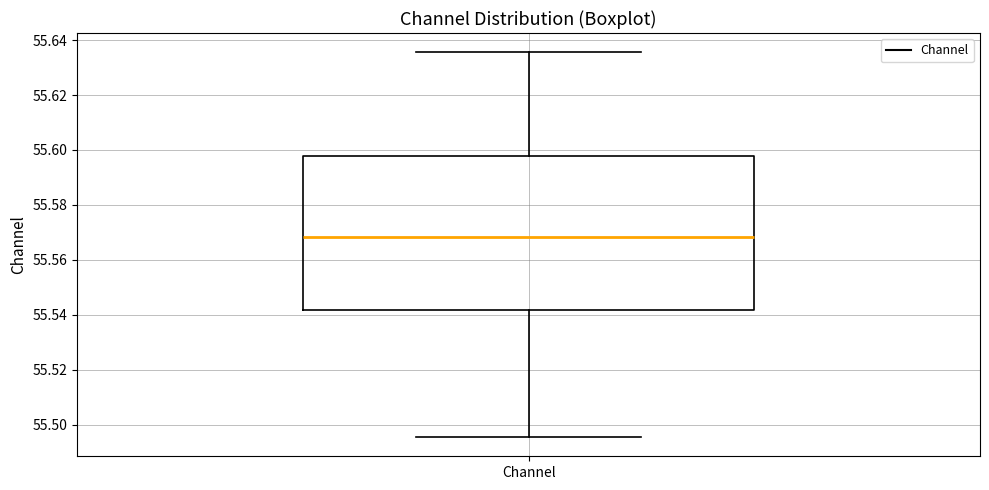

Read this box plot against the y-axis: the position of the median line, the range covered by the box, and the ends of both whiskers. The values are not printed on the chart, so give them approximately, as read against the axis.

median 55.568, box 55.542 to 55.598, whiskers 55.496 to 55.636